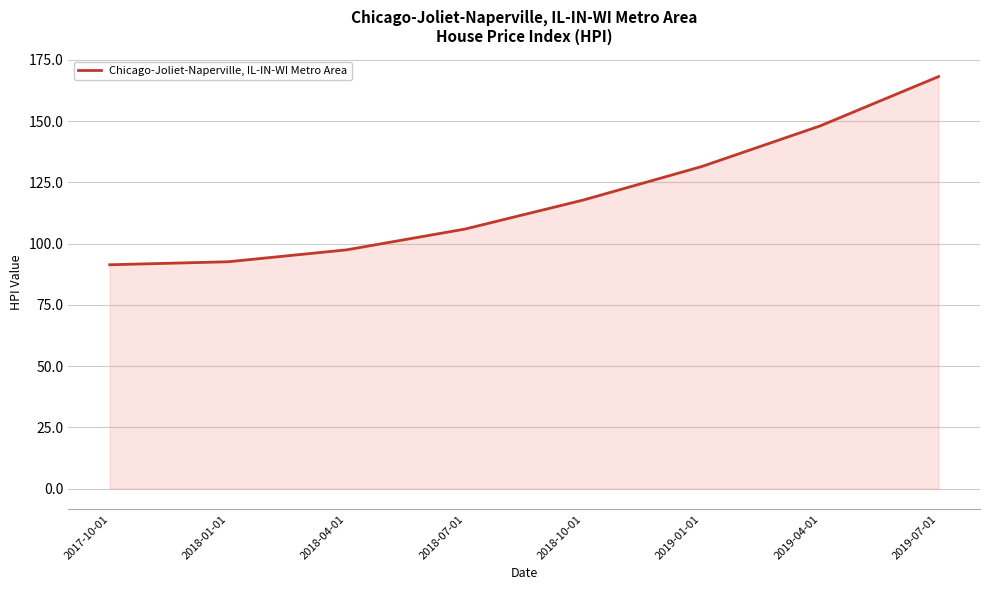

True or false: the data shows 92.6 at 2018-01-01.

True